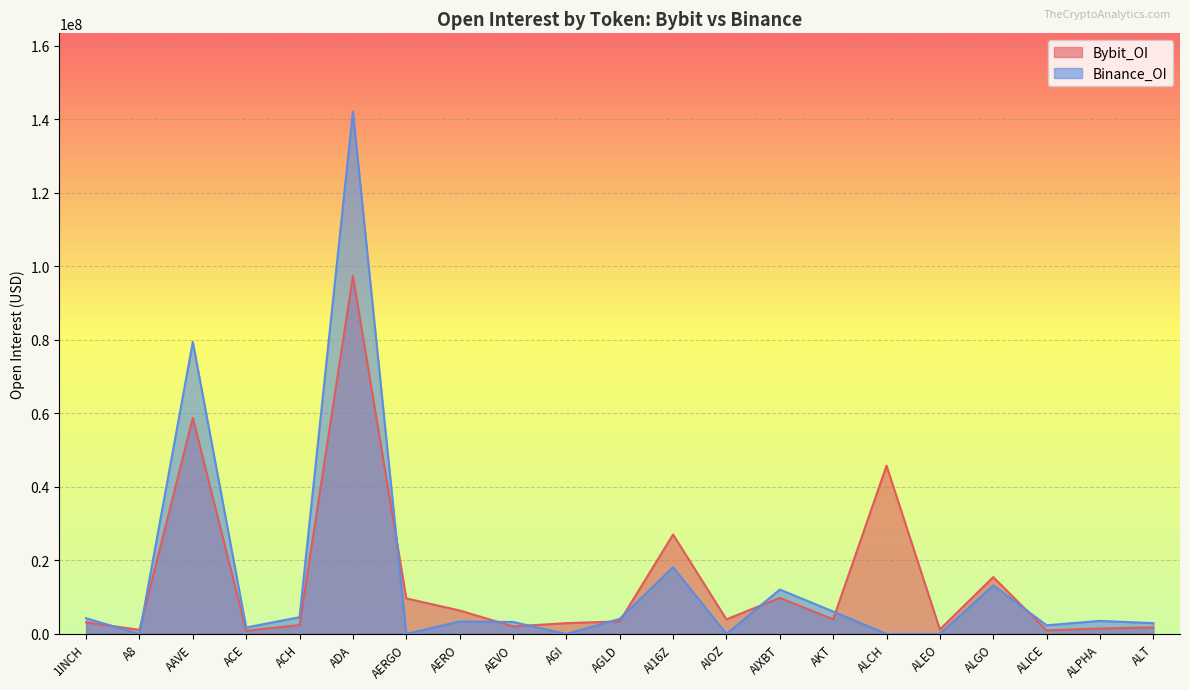

Which series has the largest total across all categories?

Binance_OI